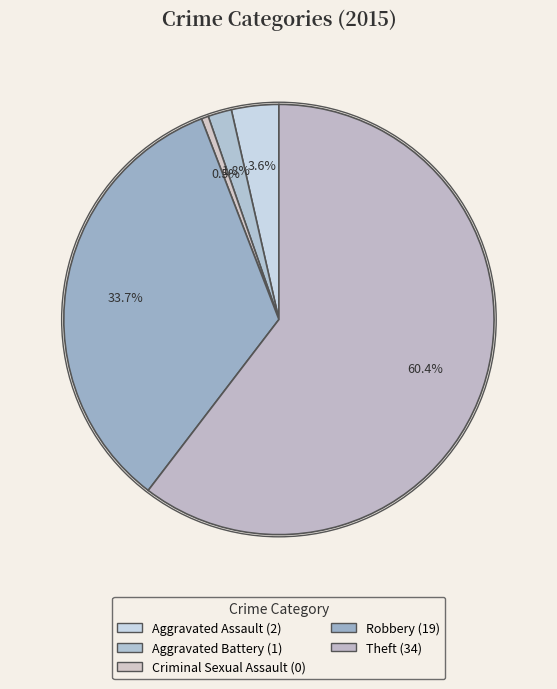

How many segments does this pie chart have?

5